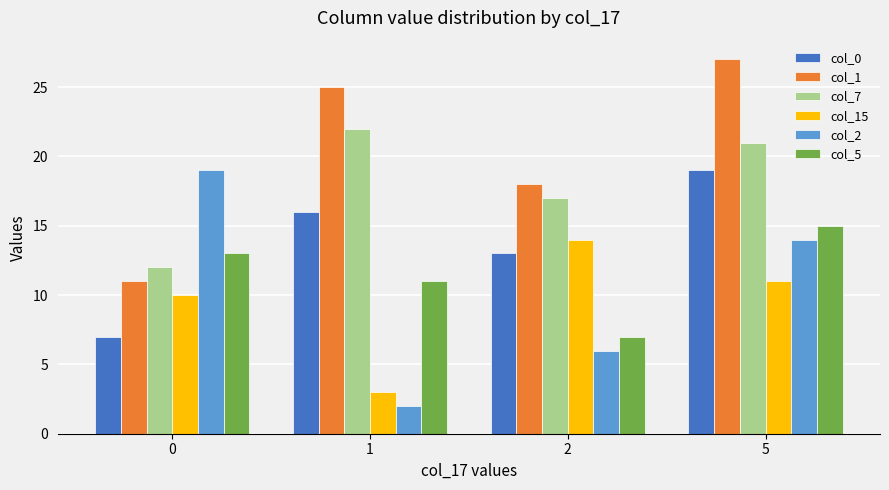

The value of col_2 at 0 is 19. True or false?

True